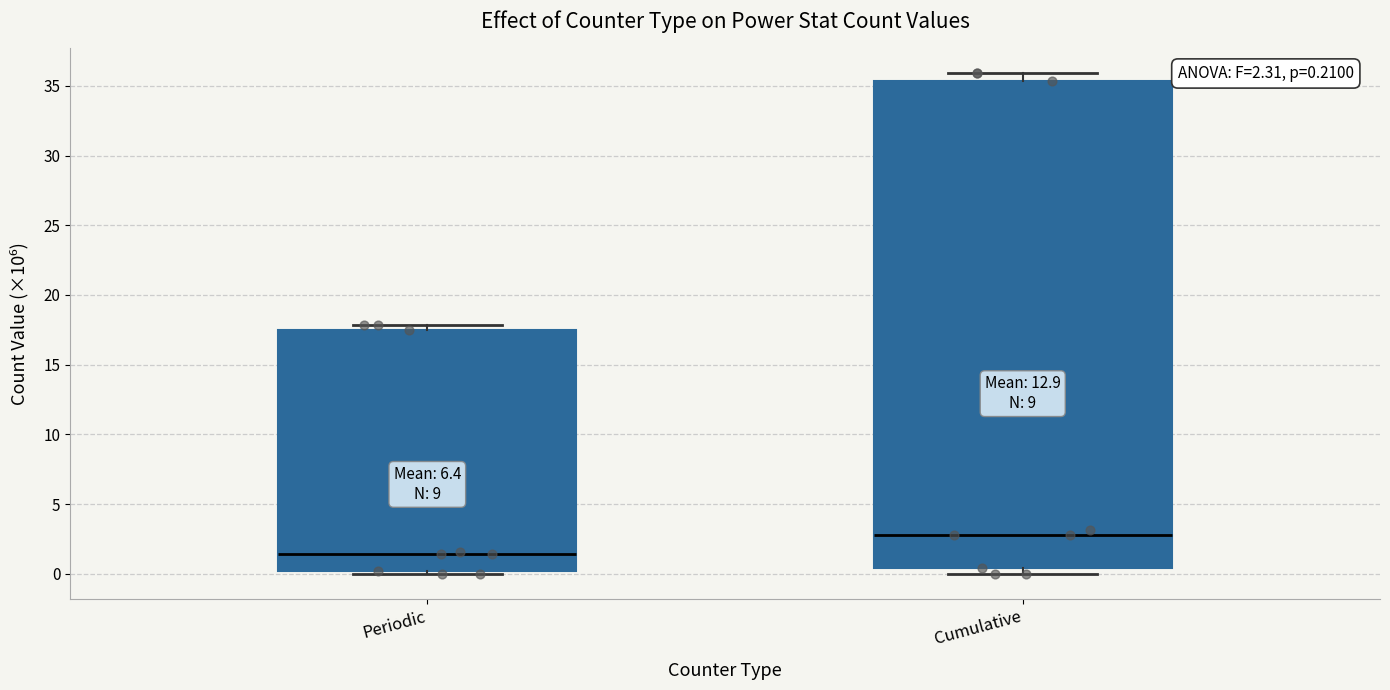

Comparing the boxes themselves (not the whiskers), which one is the tallest?

Cumulative